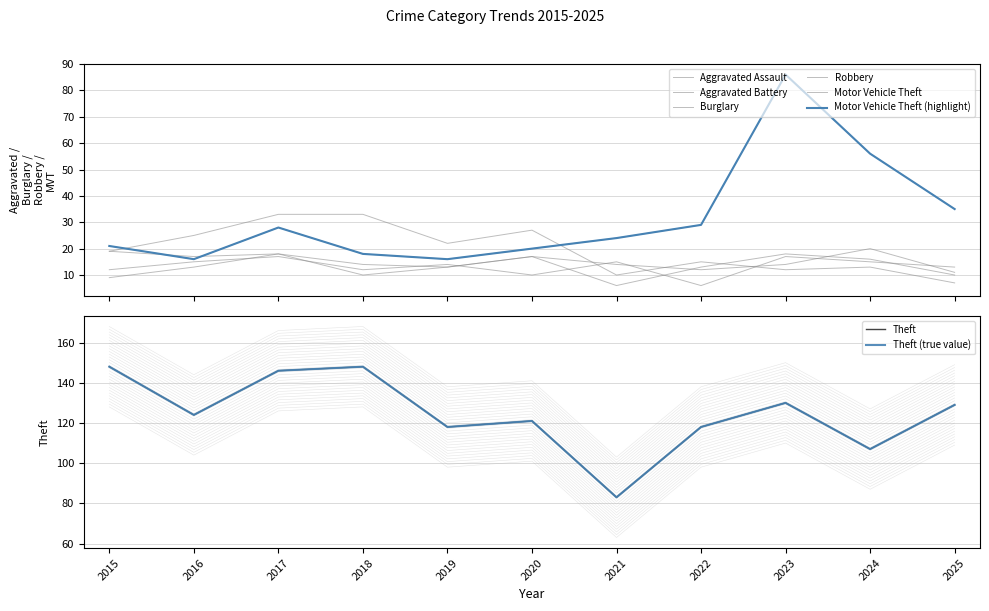

Reading left to right, transcribe all the data shown in this chart.

Aggravated Assault: 2015=12.0	2016=15.0	2017=17.0	2018=12.0	2019=14.0	2020=10.0	2021=15.0	2022=6.0	2023=17.0	2024=15.0	2025=13.0
Aggravated Battery: 2015=9.0	2016=13.0	2017=18.0	2018=10.0	2019=13.0	2020=17.0	2021=14.0	2022=12.0	2023=14.0	2024=20.0	2025=11.0
Burglary: 2015=19.0	2016=25.0	2017=33.0	2018=33.0	2019=22.0	2020=27.0	2021=10.0	2022=15.0	2023=12.0	2024=13.0	2025=7.0
Motor Vehicle Theft: 2015=21.0	2016=16.0	2017=28.0	2018=18.0	2019=16.0	2020=20.0	2021=24.0	2022=29.0	2023=86.0	2024=56.0	2025=35.0
Robbery: 2015=19.0	2016=17.0	2017=18.0	2018=14.0	2019=13.0	2020=17.0	2021=6.0	2022=13.0	2023=18.0	2024=16.0	2025=10.0
Theft: 2015=141.8	2016=117.8	2017=139.8	2018=141.8	2019=111.8	2020=114.8	2021=76.8	2022=111.8	2023=123.8	2024=100.8	2025=122.8